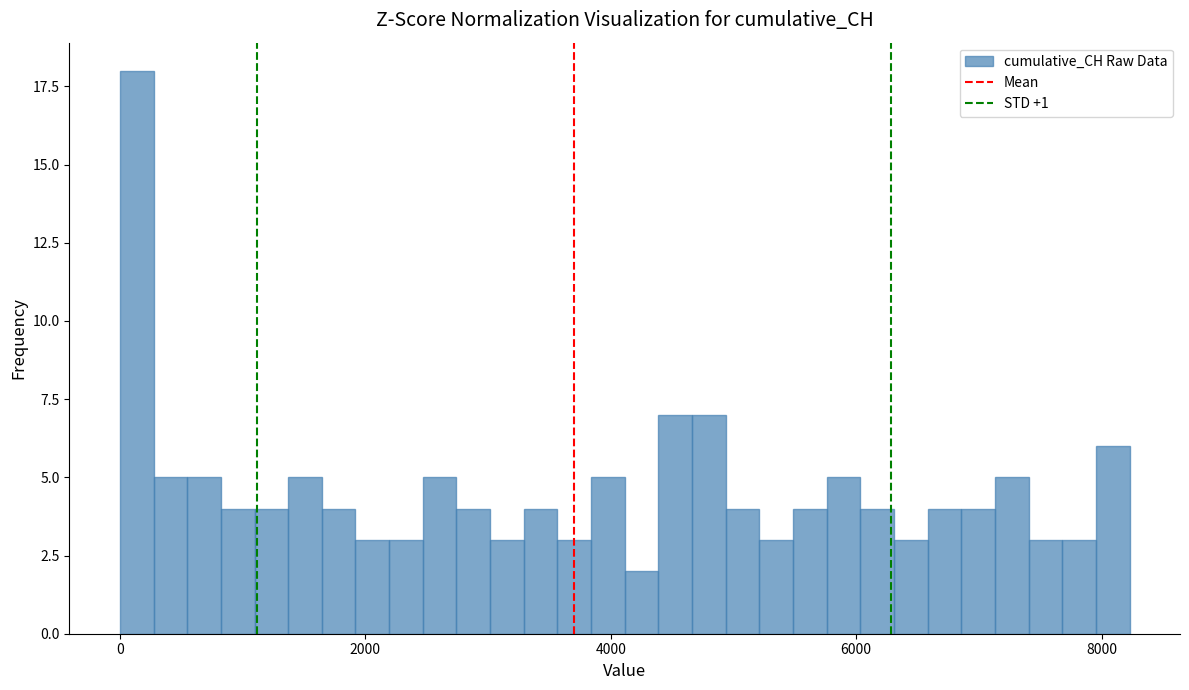

Around what value on the x-axis is the tallest bar? Give the approximate position of its centre, as read against the axis.

200